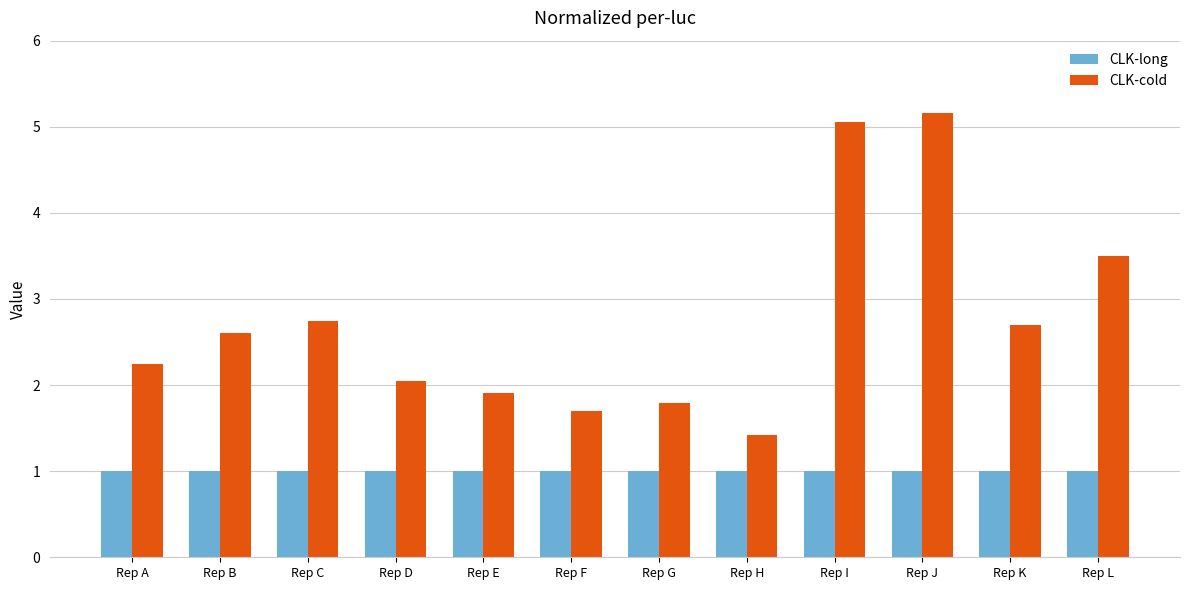

At how many categories does at least one series exceed 3?

3